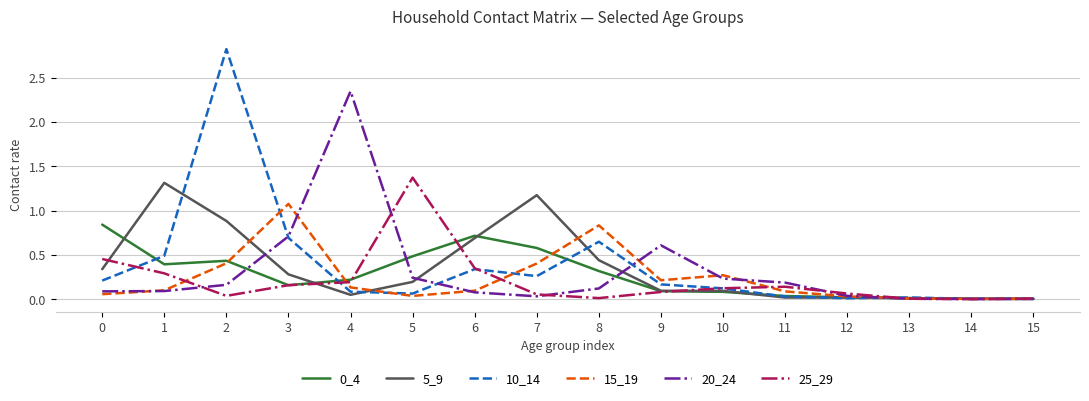

What is the sum of the 20_24 values at 9 and 6?

0.7